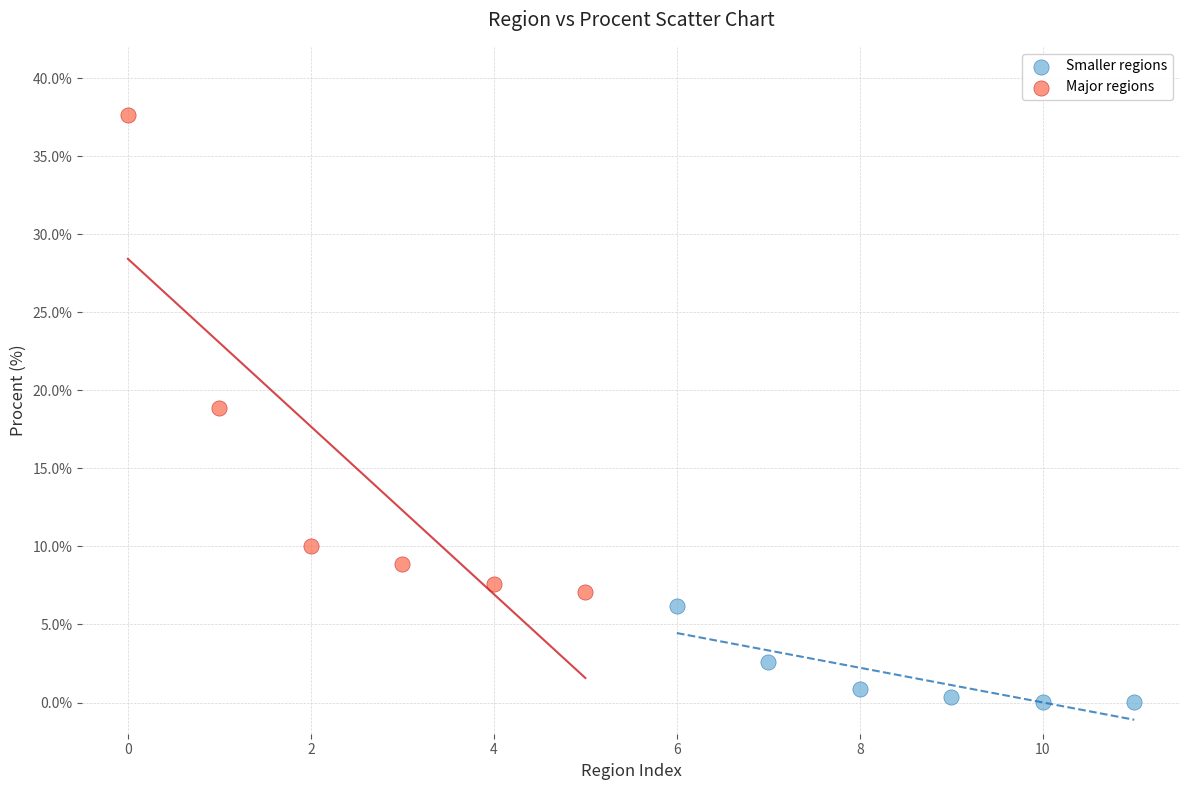

Which series contains the lowest Y value?

Smaller regions